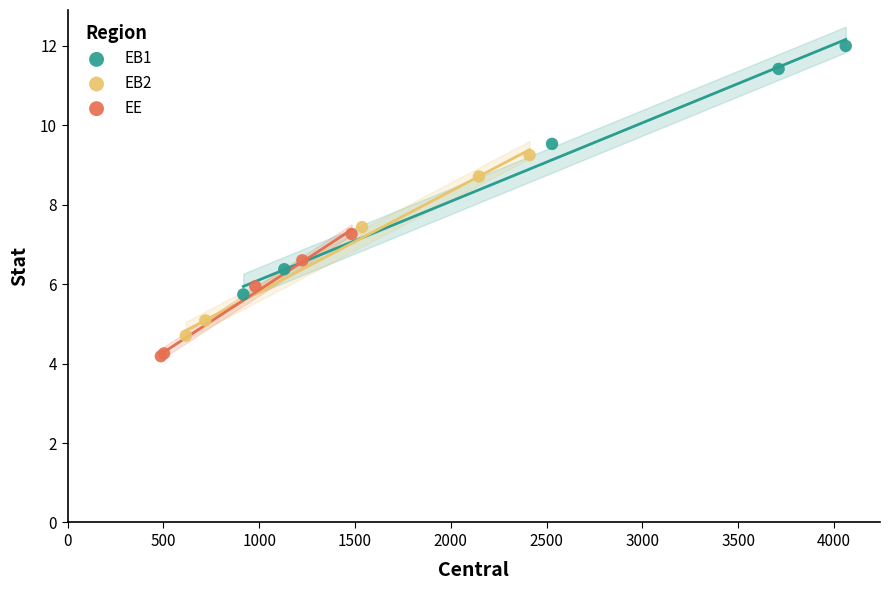

Which series reaches the minimum Y coordinate?

EE